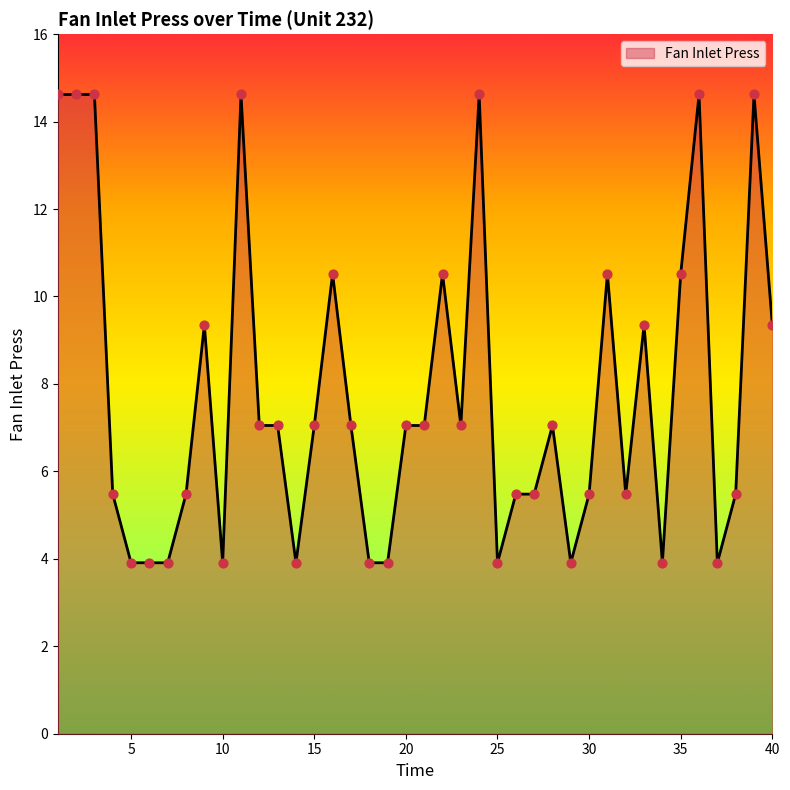

What is the greatest value displayed?

14.6